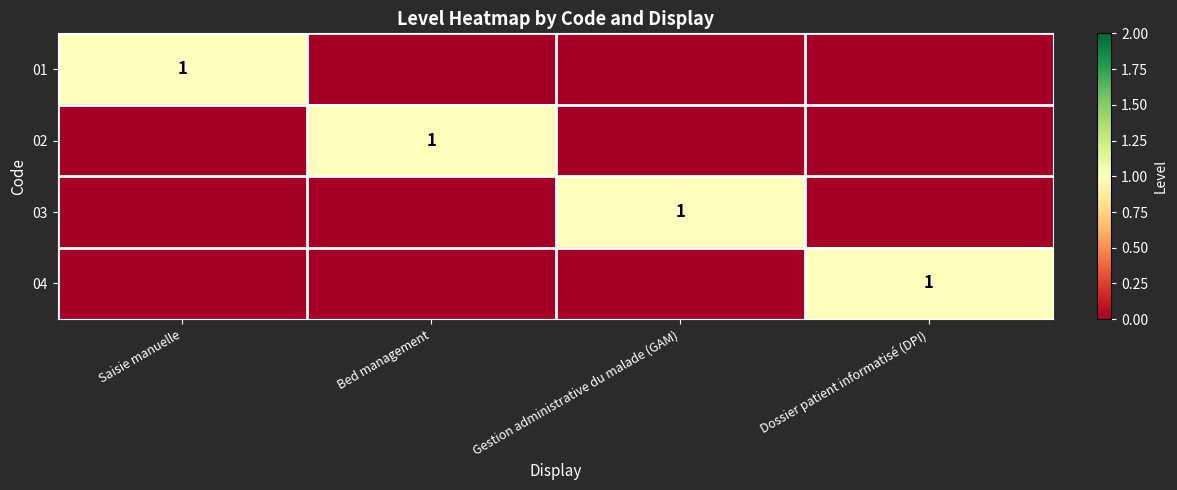

Is it true that 02 equals 0 at Bed management?

False